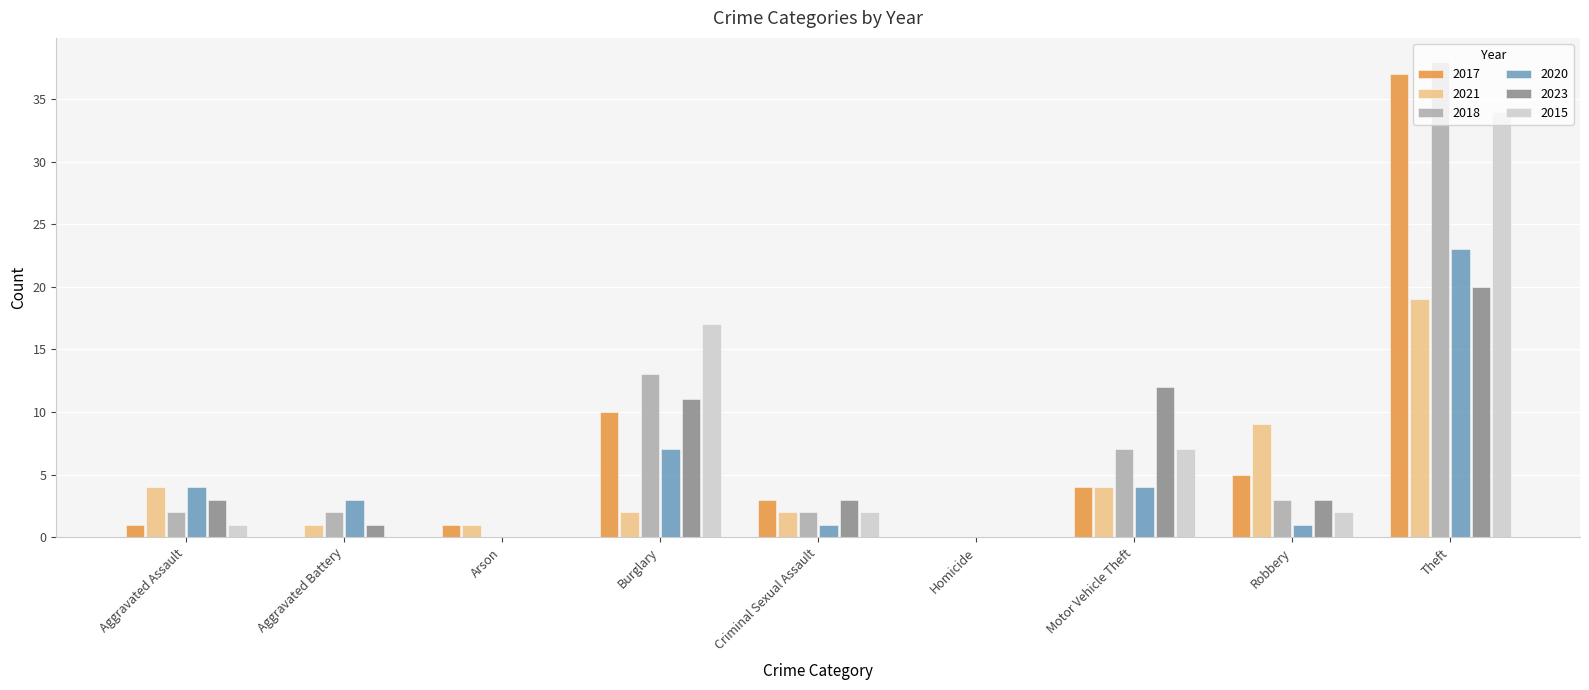

Which label corresponds to the largest value in the chart?

Theft